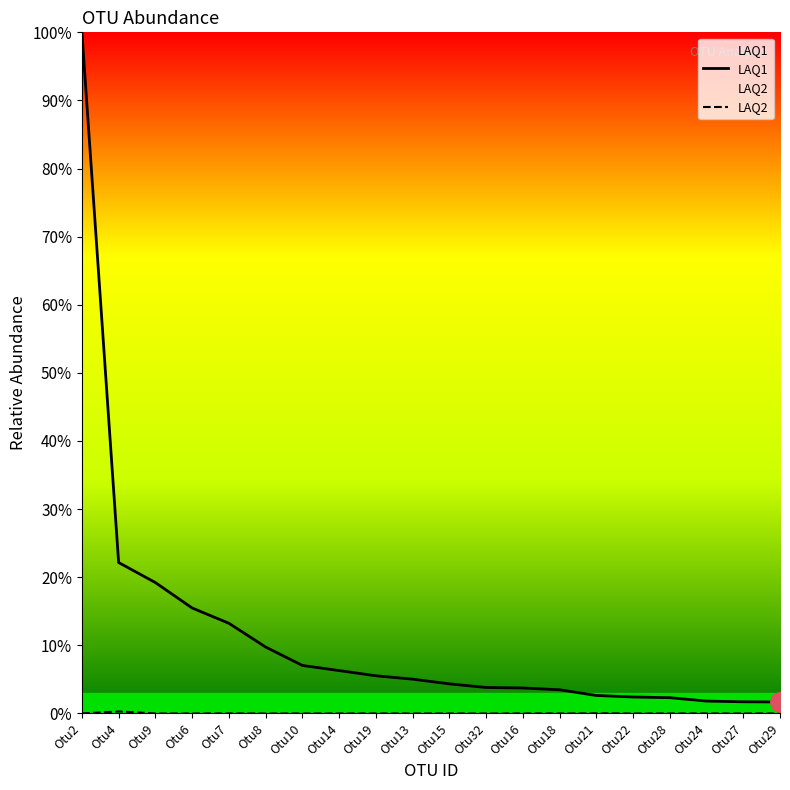

Is the value of LAQ2 at Otu22 greater than the value of LAQ1 at Otu6?

No